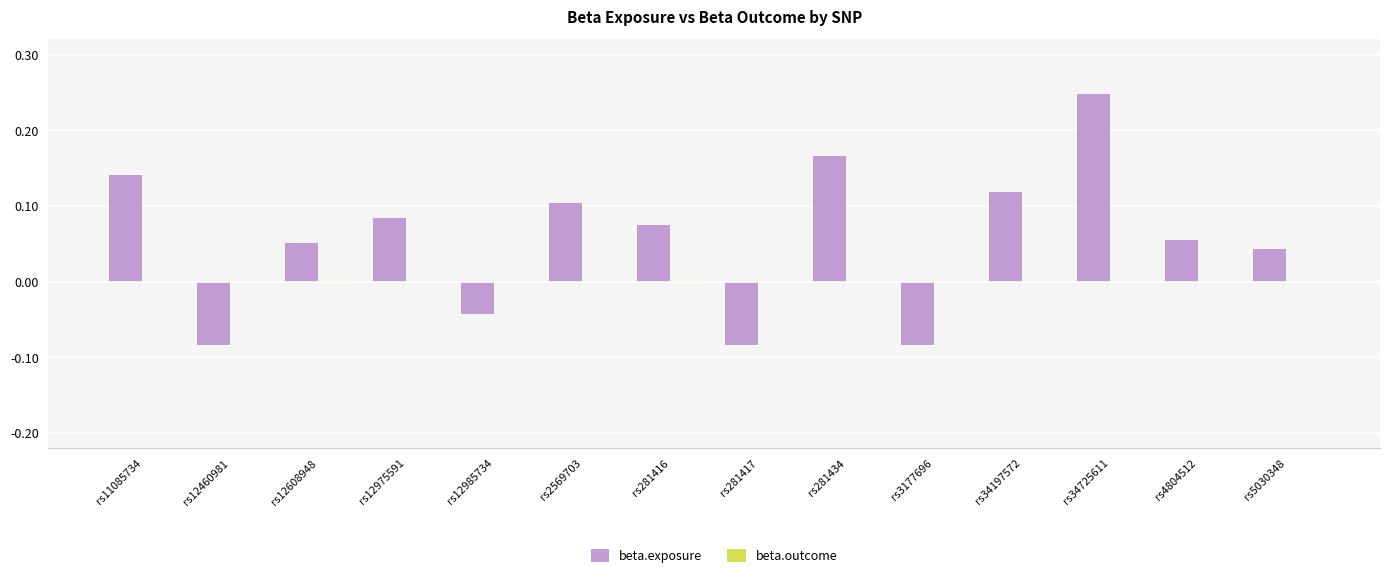

The value of beta.exposure at rs4804512 is 0.1. True or false?

True